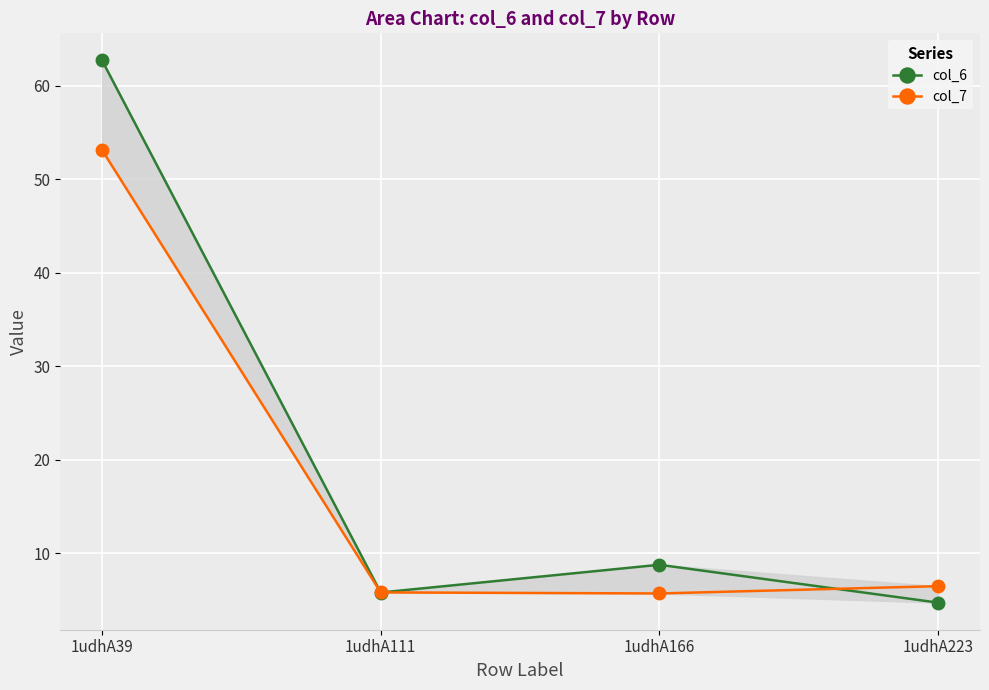

Where does the col_7 series first go above 6?

1udhA39